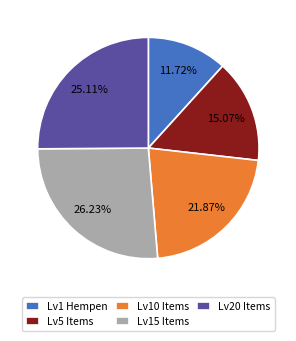

How many slices are in this pie chart?

5